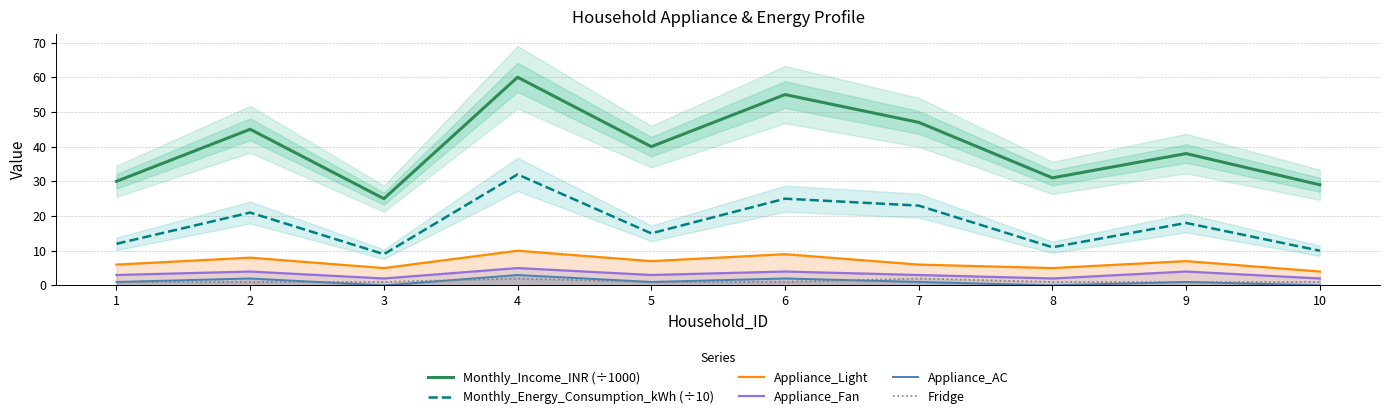

Reading right to left, transcribe all the data shown in this chart.

Monthly_Income_INR (÷1000): 29	38	31	47	55	40	60	25	45	30
Monthly_Energy_Consumption_kWh (÷10): 10	18	11	23	25	15	32	9	21	12
Appliance_Light: 4	7	5	6	9	7	10	5	8	6
Appliance_Fan: 2	4	2	3	4	3	5	2	4	3
Appliance_AC: 0	1	0	1	2	1	3	0	2	1
Fridge: 1	1	1	2	1	1	2	1	1	1